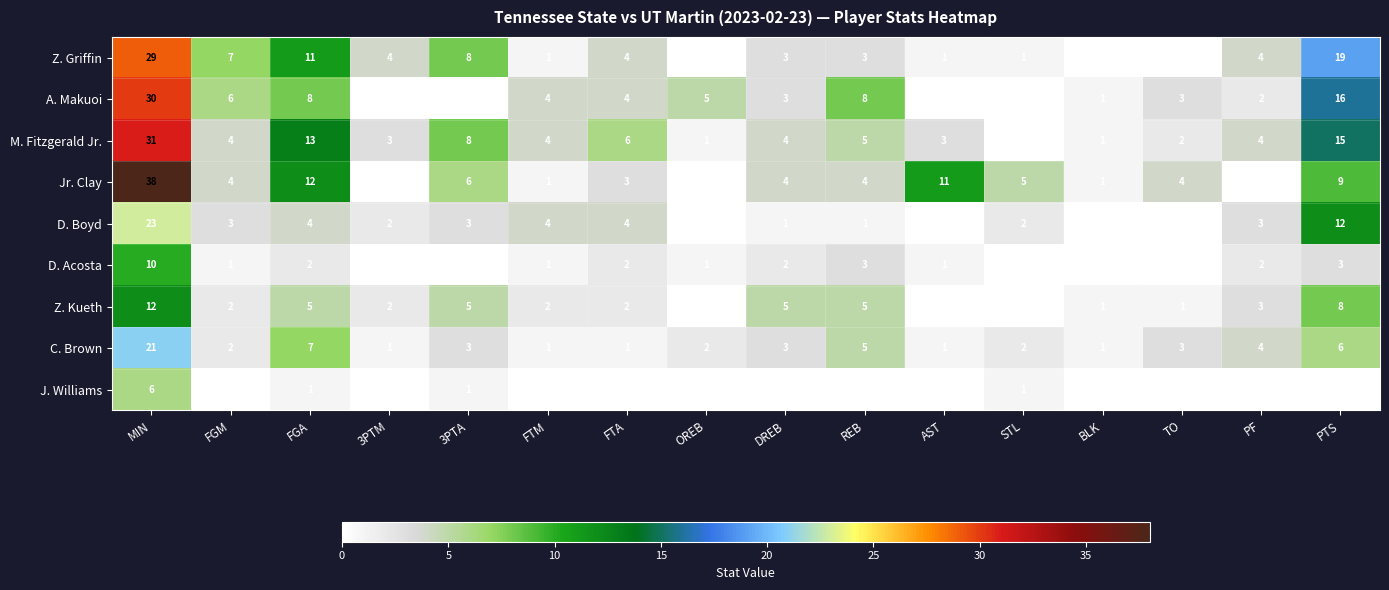

Between MIN and FTA, which series saw the biggest shift?

Jr. Clay